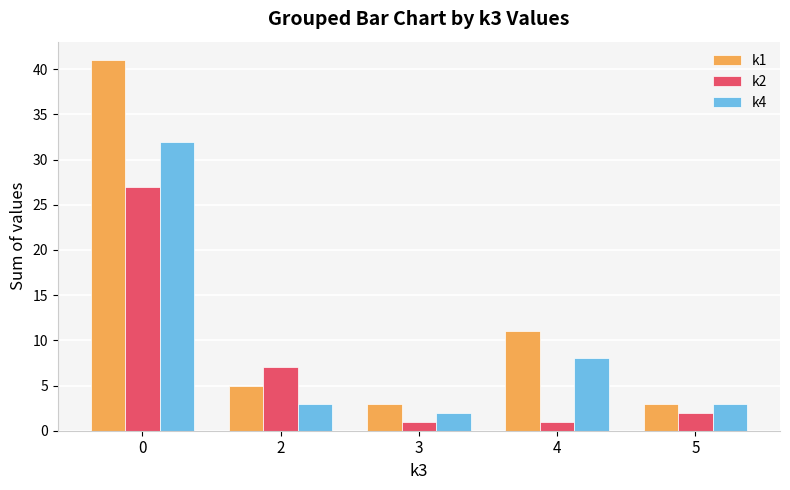

True or false: k2 has a value of 0 at 5.

False